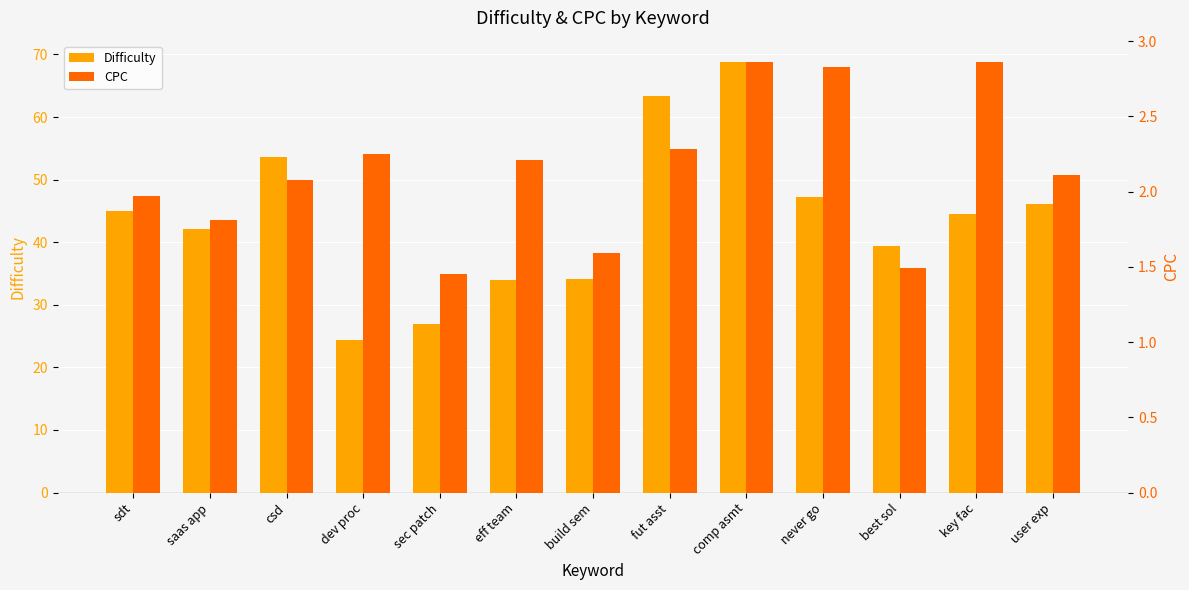

How many data points in Difficulty are above 44?

7